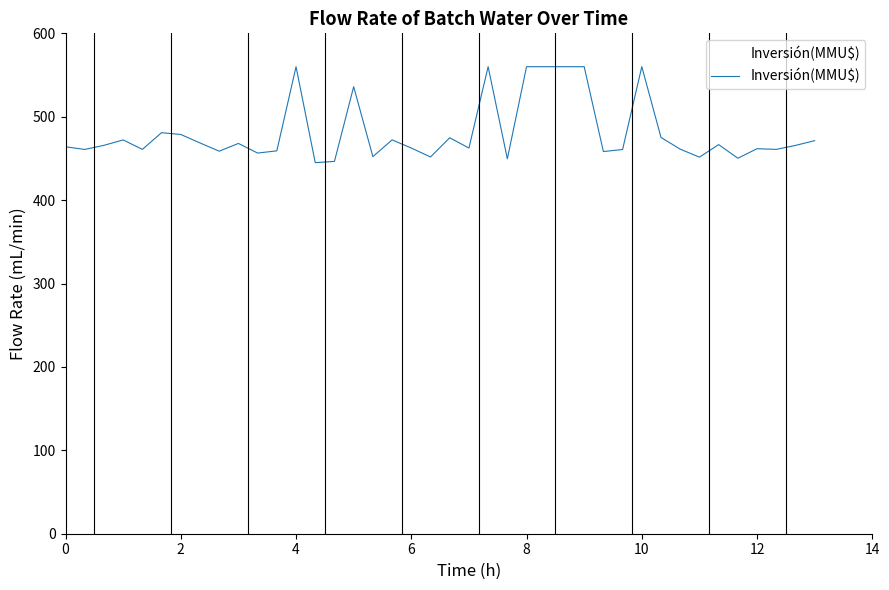

What is the minimum value shown in the chart?

444.9